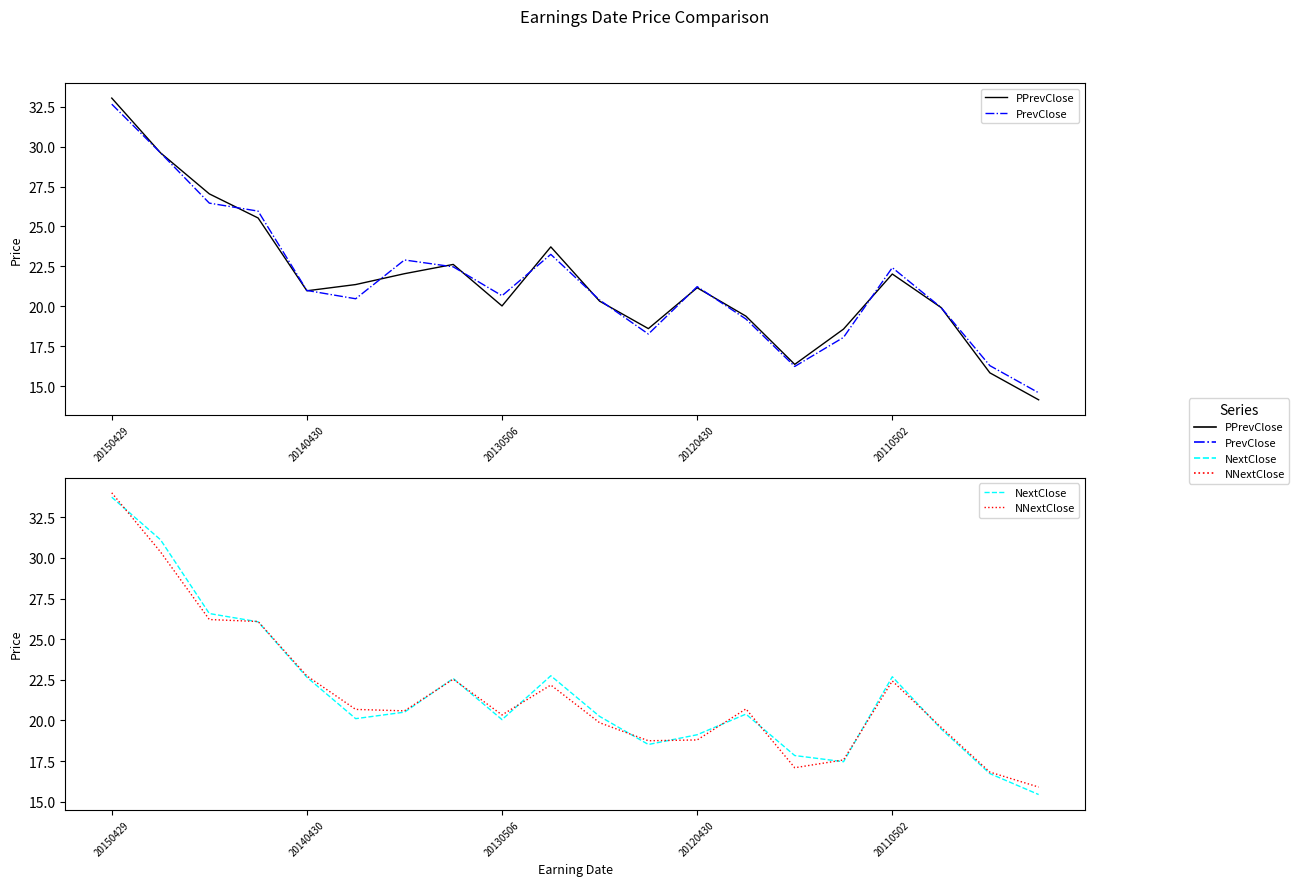

Reading left to right, transcribe all the data shown in this chart.

PPrevClose: 33.0	29.6	27.0	25.5	21.0	21.4	22.0	22.6	20.0	23.7	20.3	18.6	21.2	19.4	16.4	18.6	22.0	19.9	15.8	14.1
PrevClose: 32.7	29.6	26.5	26.0	21.0	20.5	22.9	22.5	20.7	23.2	20.4	18.3	21.2	19.2	16.2	18.0	22.4	19.9	16.3	14.6
NextClose: 33.7	31.1	26.6	26.1	22.7	20.1	20.5	22.6	20.0	22.8	20.2	18.5	19.1	20.4	17.8	17.5	22.7	19.5	16.7	15.4
NNextClose: 34.0	30.4	26.2	26.1	22.7	20.7	20.6	22.5	20.3	22.2	19.9	18.8	18.8	20.7	17.1	17.6	22.4	19.6	16.8	15.9